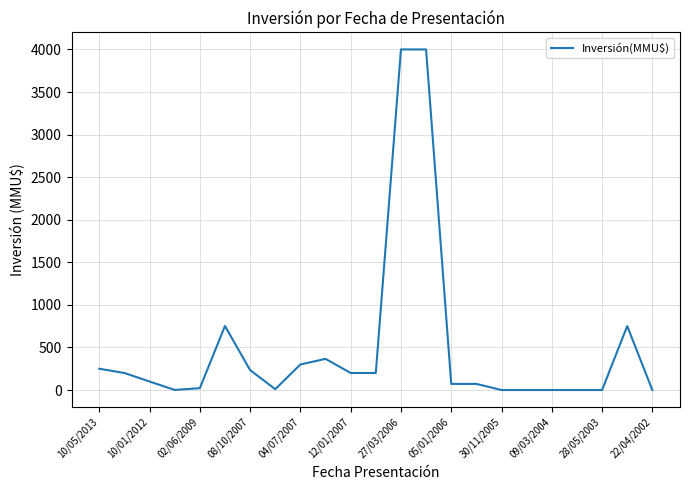

What is the difference between the maximum and minimum values?

4000